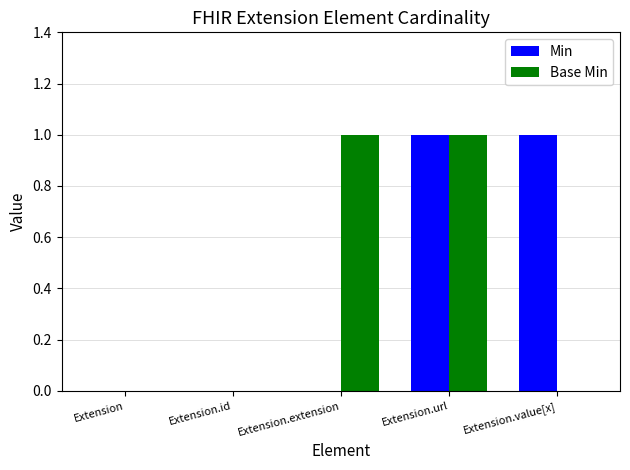

The Min series shows 1 at Extension.url. True or false?

True